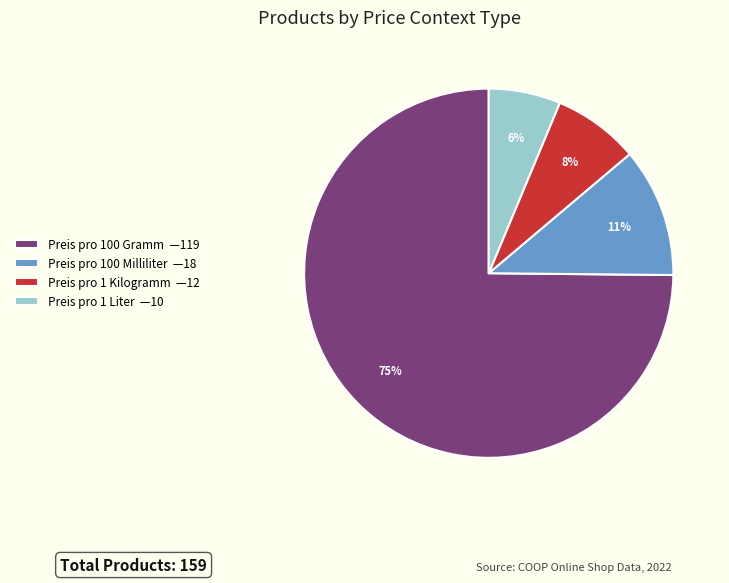

How many segments does this pie chart have?

4